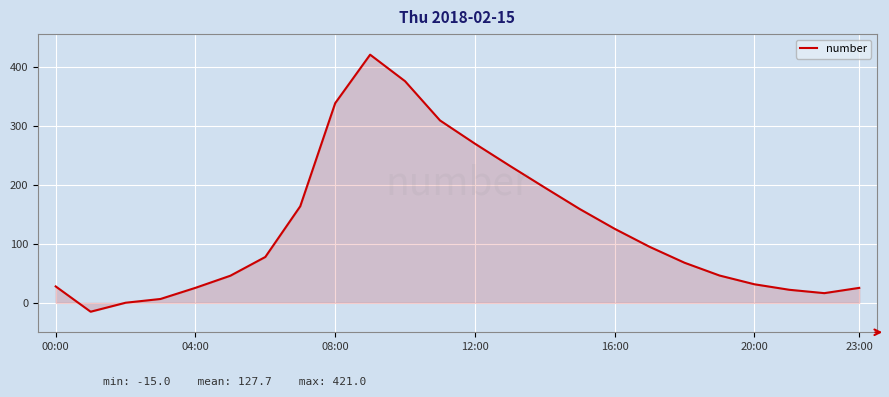

What is the greatest value displayed?

421.0